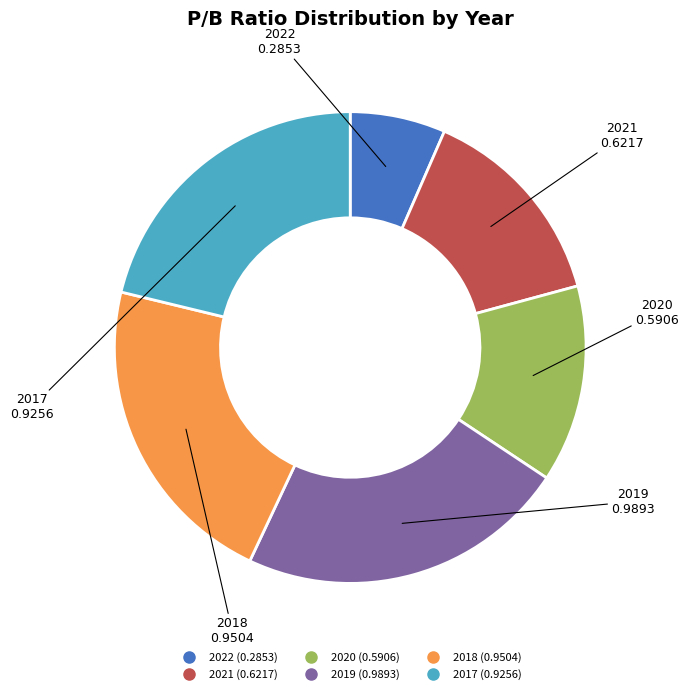

The 2018 slice represents 12% of the pie. True or false?

False